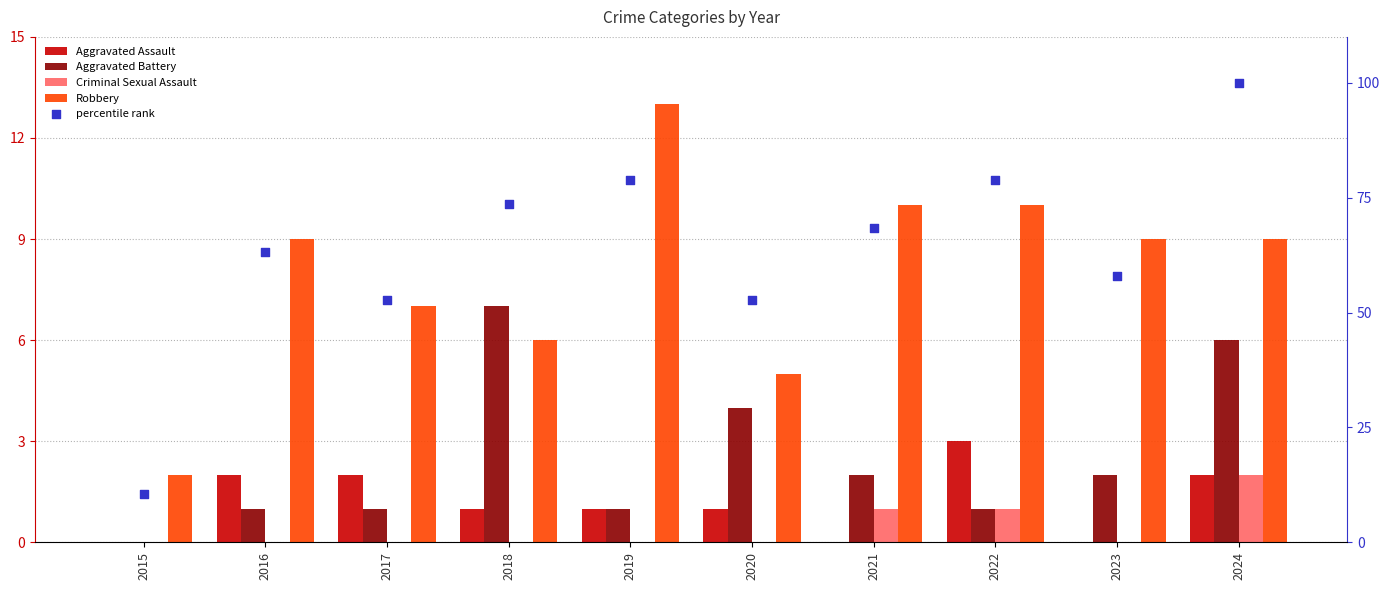

Which series has the widest spread of Y values?

percentile rank